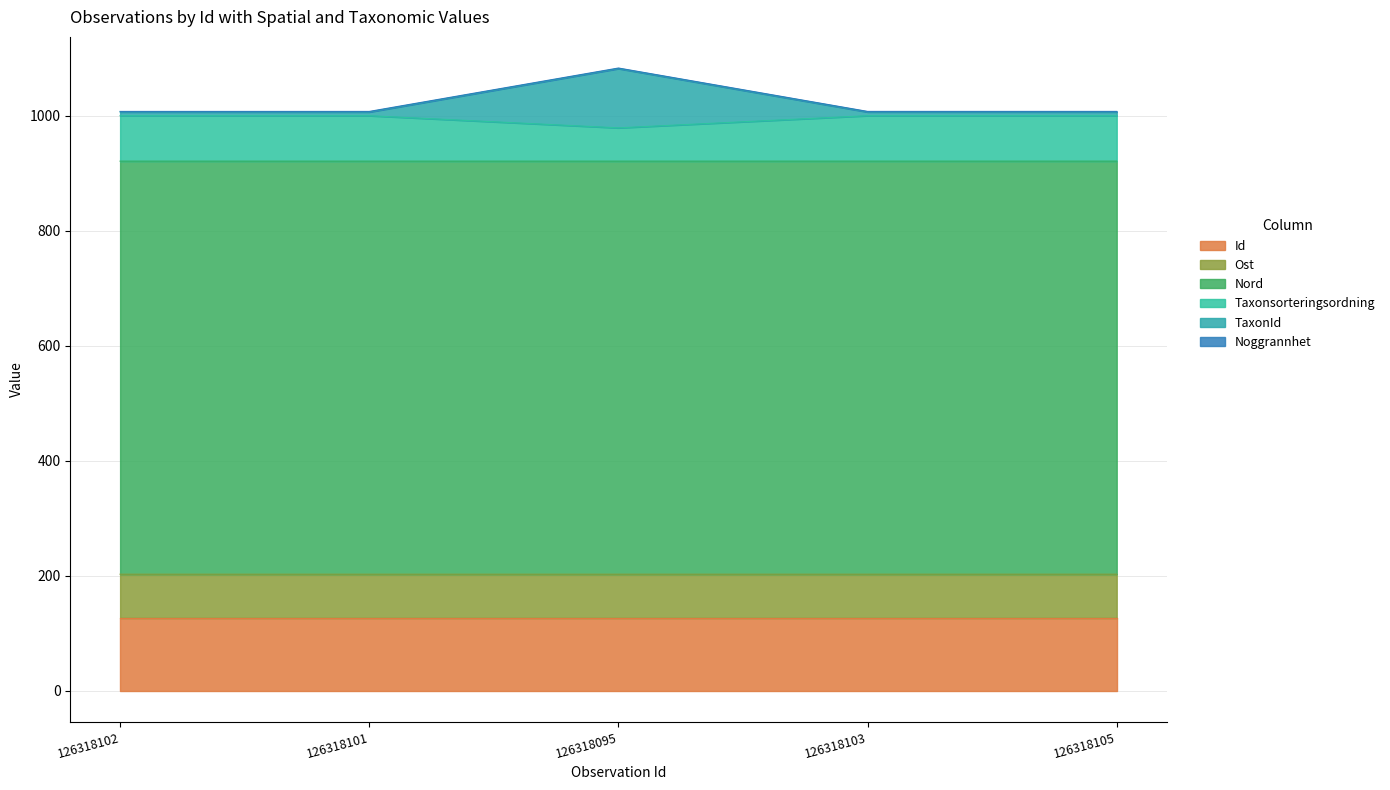

What is the highest value of the Id series?

126.3